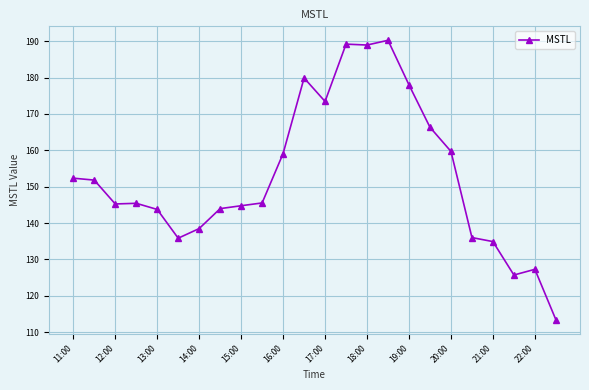

What is the value of the 7th point from the left?

138.5